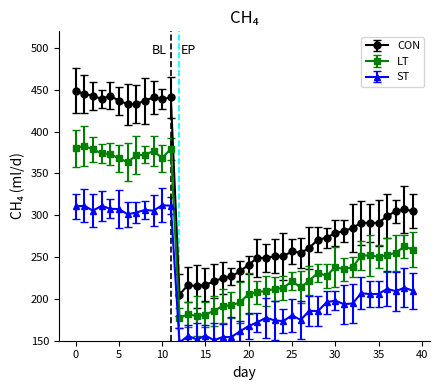

Which series has the largest range (max minus min)?

CON